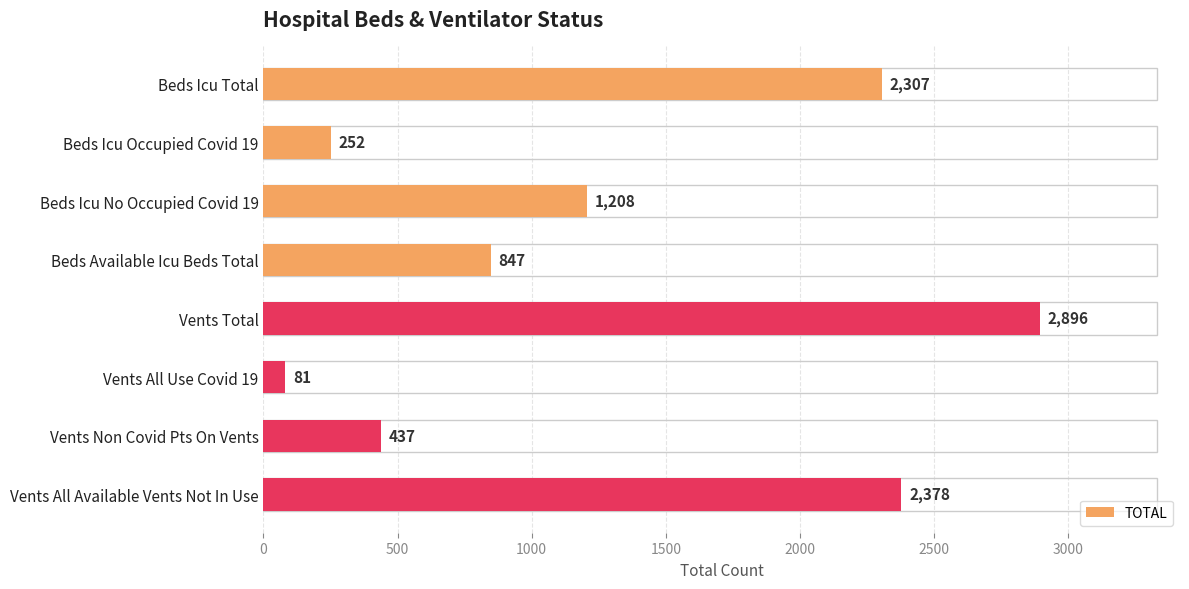

How many bars are there in total?

8